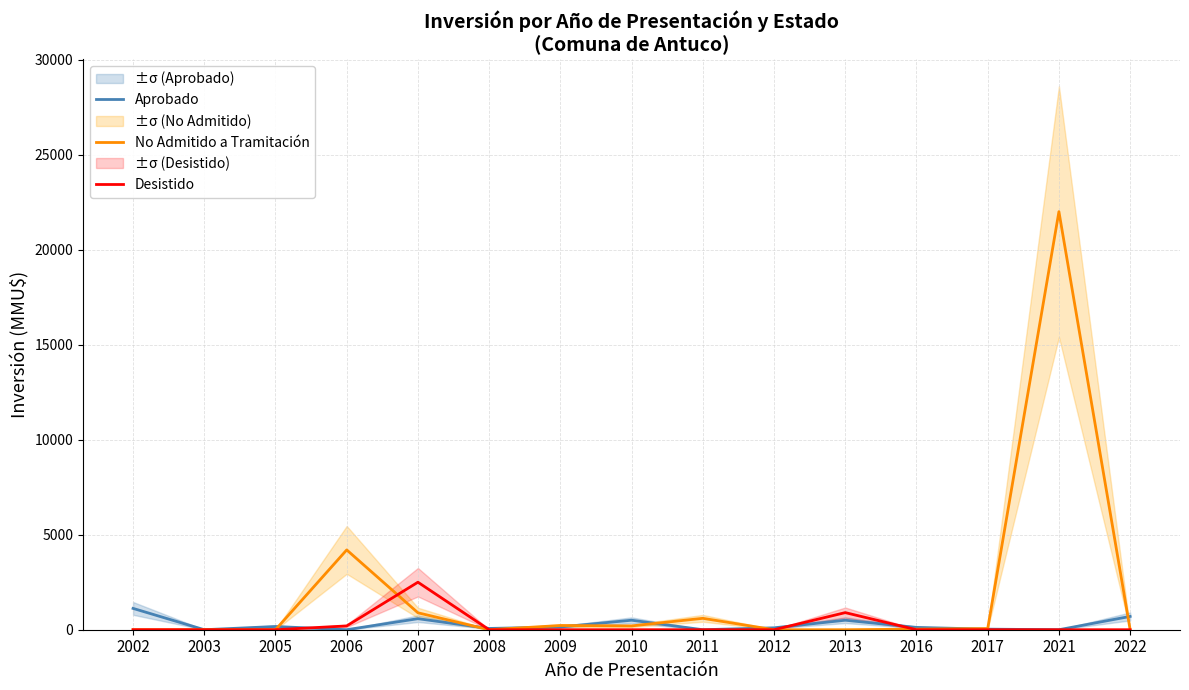

Is it true that Desistido equals 0 at 2011?

True